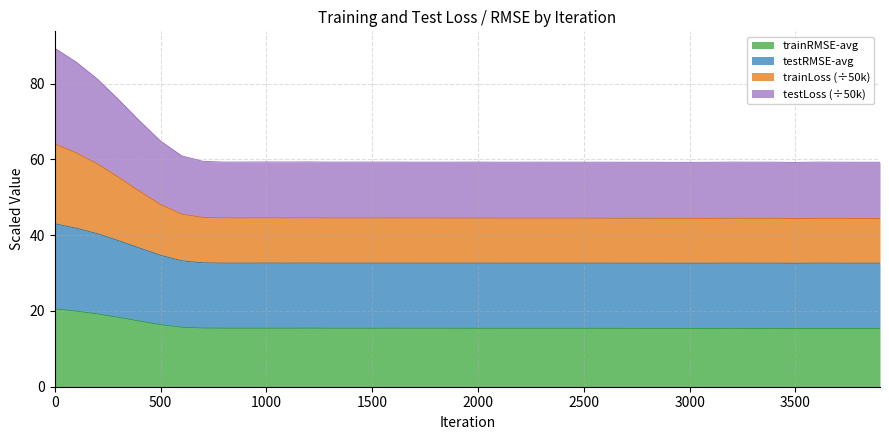

At which category does trainLoss reach its first local peak?

1000